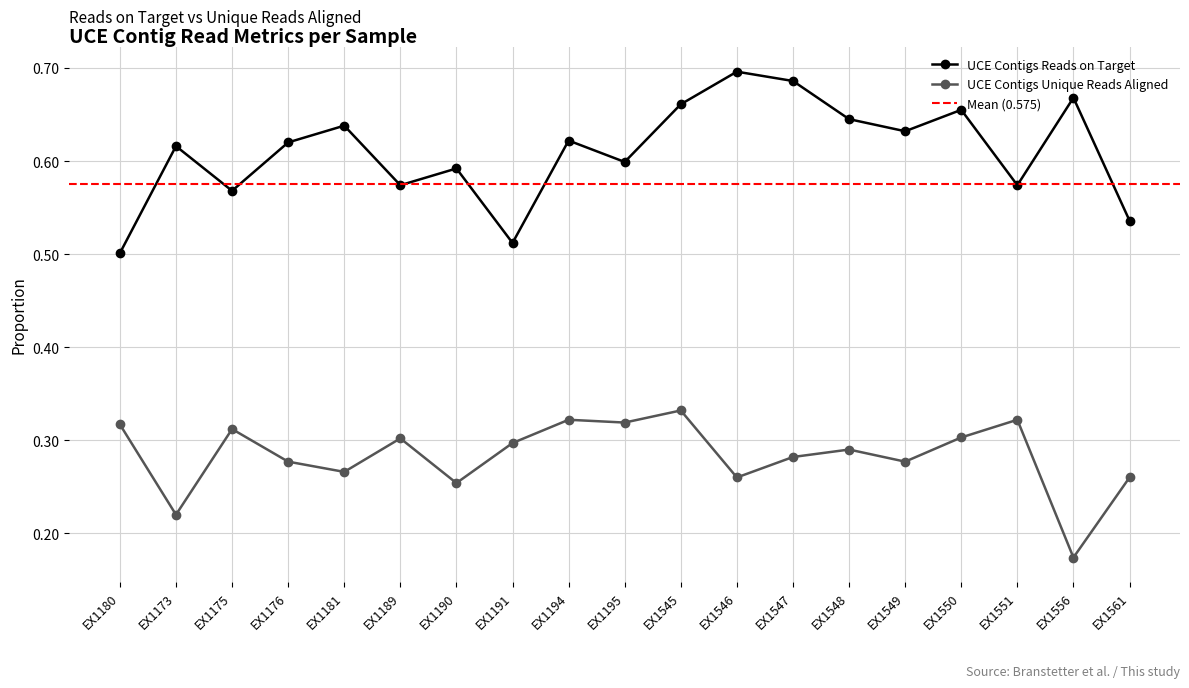

At which category does the chart reach its peak across all series?

EX1546